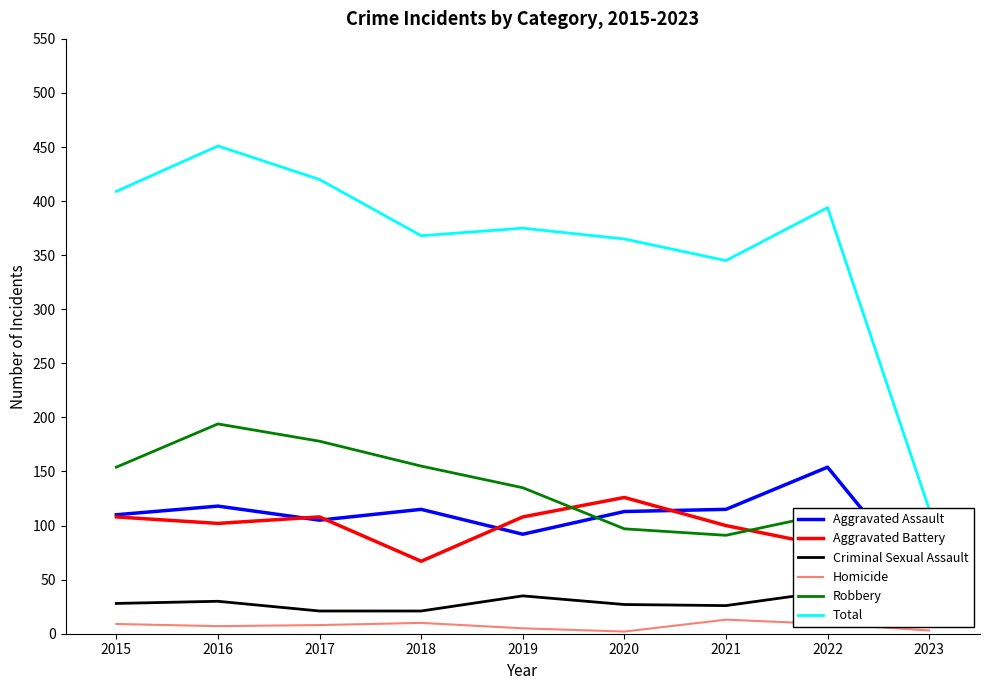

What are all the series names shown in the legend?

Aggravated Assault, Aggravated Battery, Criminal Sexual Assault, Homicide, Robbery, Total